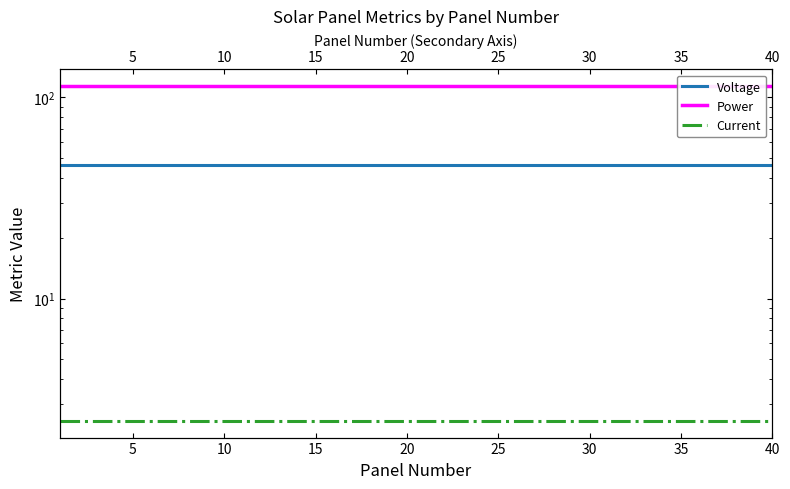

What are all the series names shown in the legend?

Voltage, Power, Current